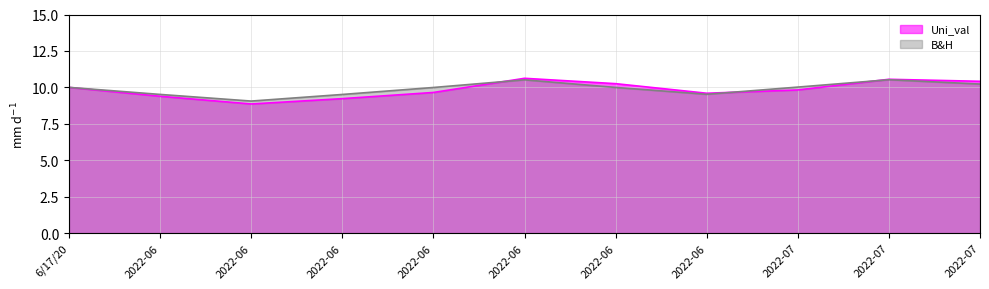

In Uni_val, how many points are lower than both neighbors (excluding endpoints)?

2